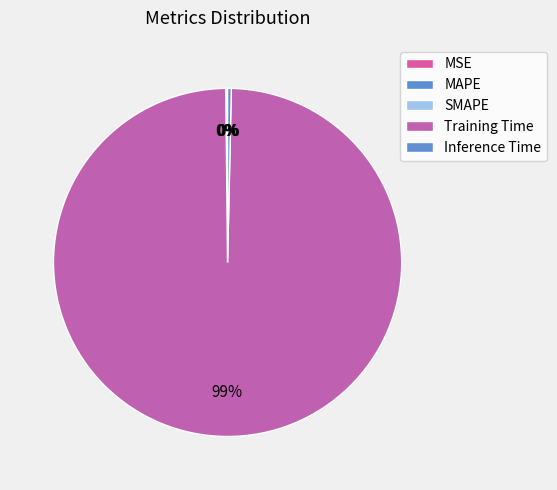

What is the largest slice in the pie chart?

Training Time